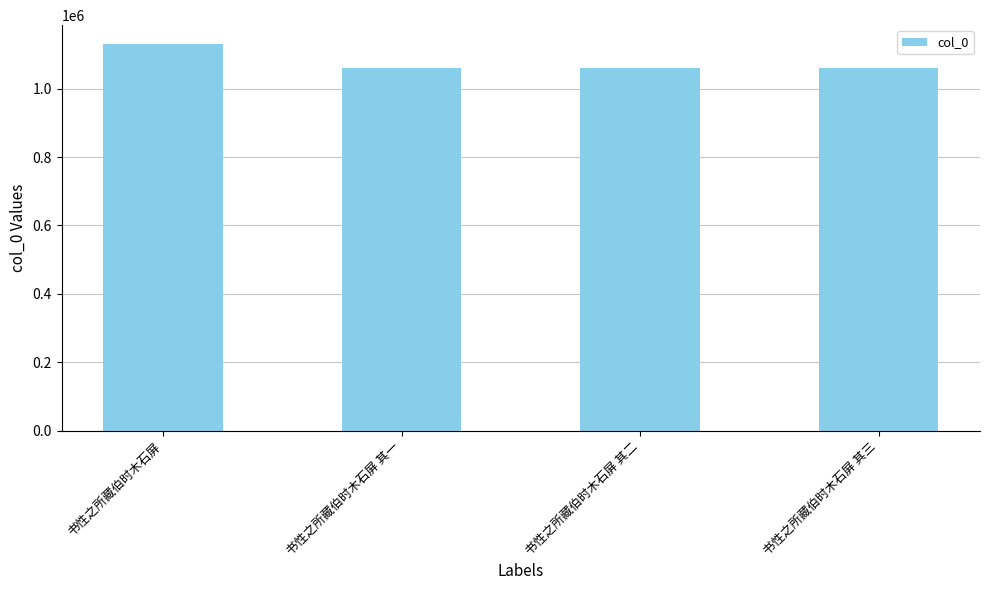

What is the value of the 1st bar from the left?

1129774